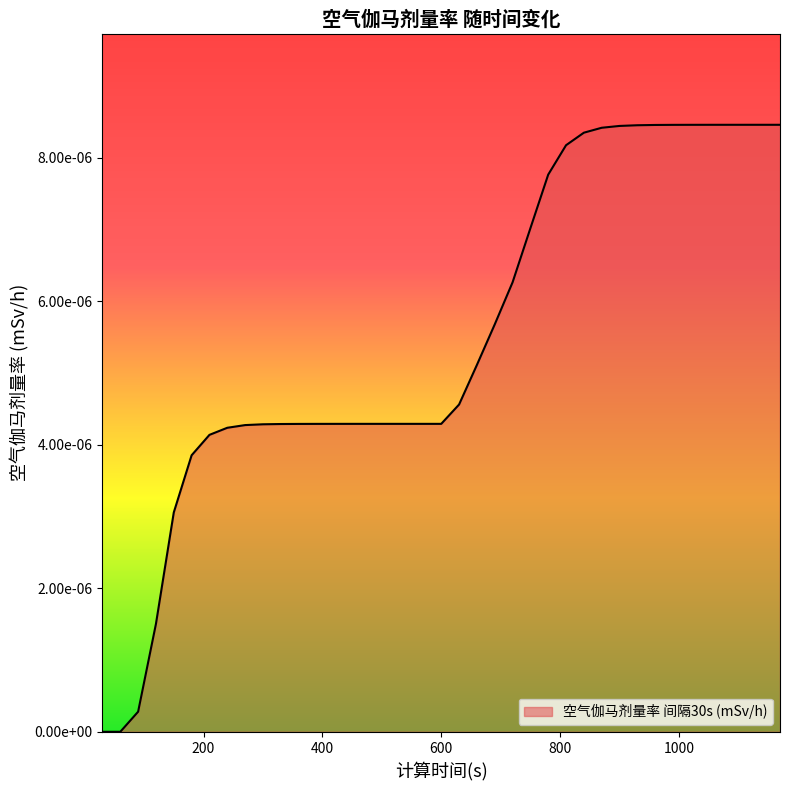

Which category has the highest value across all series?

1170